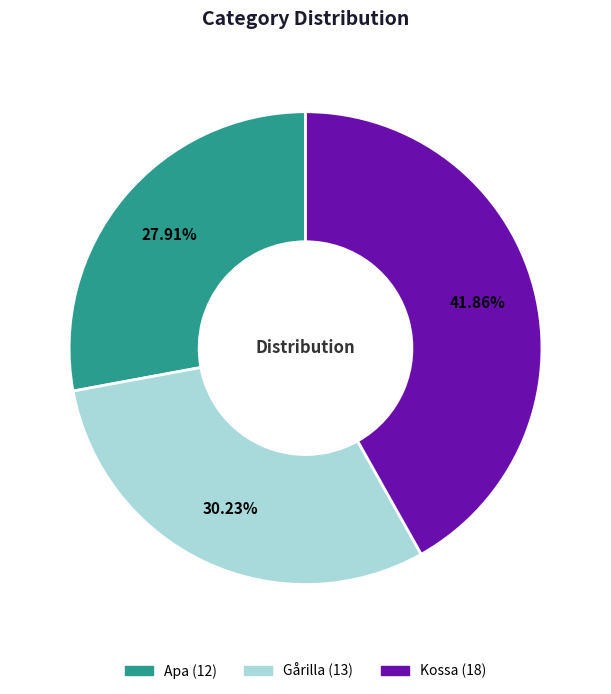

What percentage is the Gårilla slice, to the nearest percent?

30%